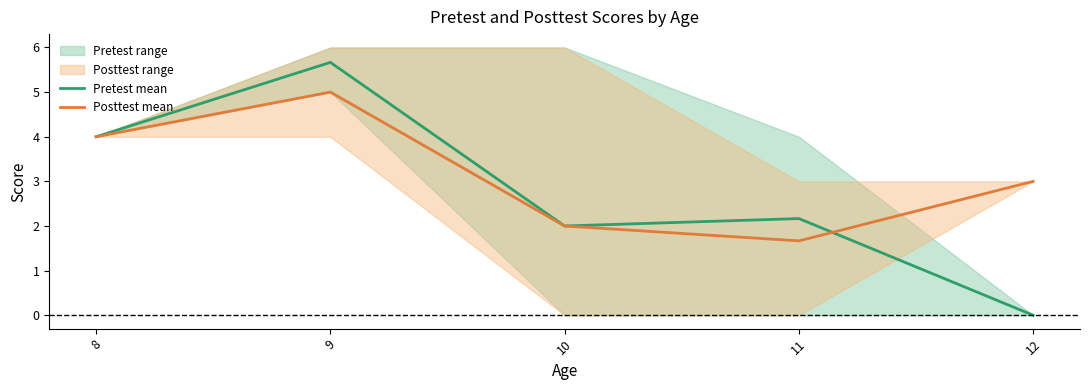

What is the difference between the maximum and minimum values in the Posttest mean series?

3.3